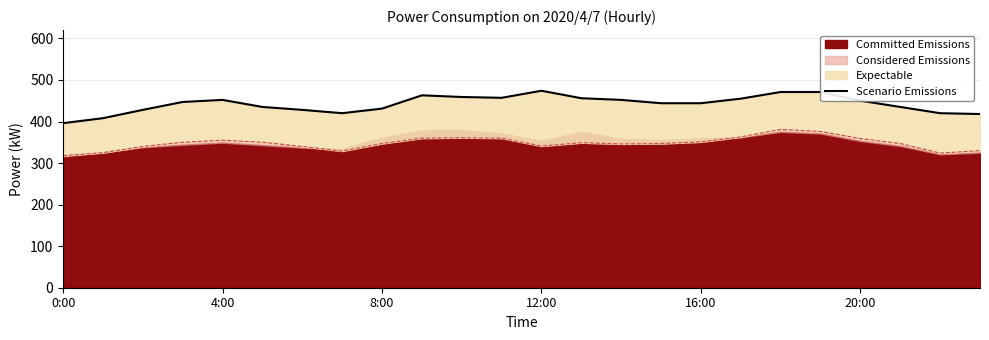

What is the minimum value shown in the chart?

396